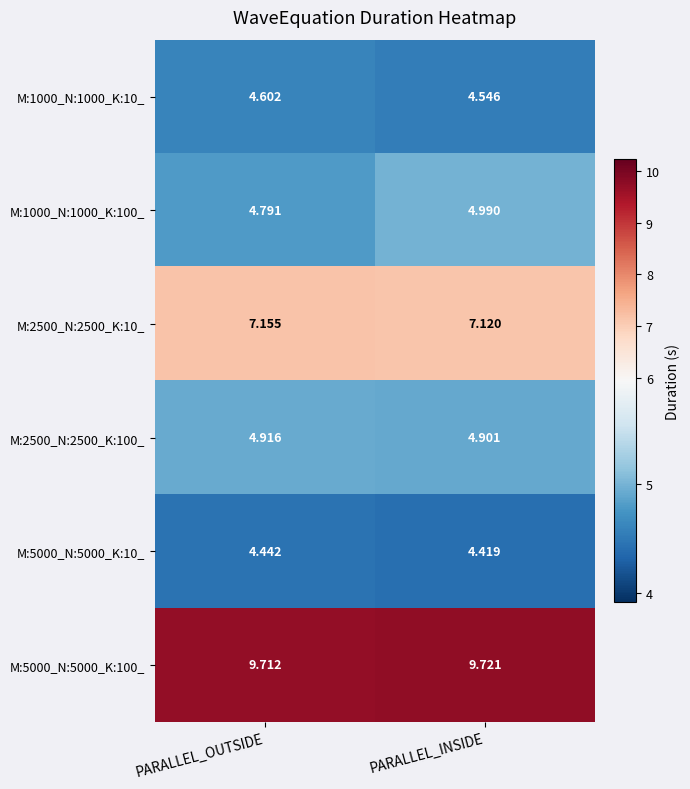

Rank the series by their maximum value, from lowest to highest.

M:5000_N:5000_K:10_, M:1000_N:1000_K:10_, M:2500_N:2500_K:100_, M:1000_N:1000_K:100_, M:2500_N:2500_K:10_, M:5000_N:5000_K:100_